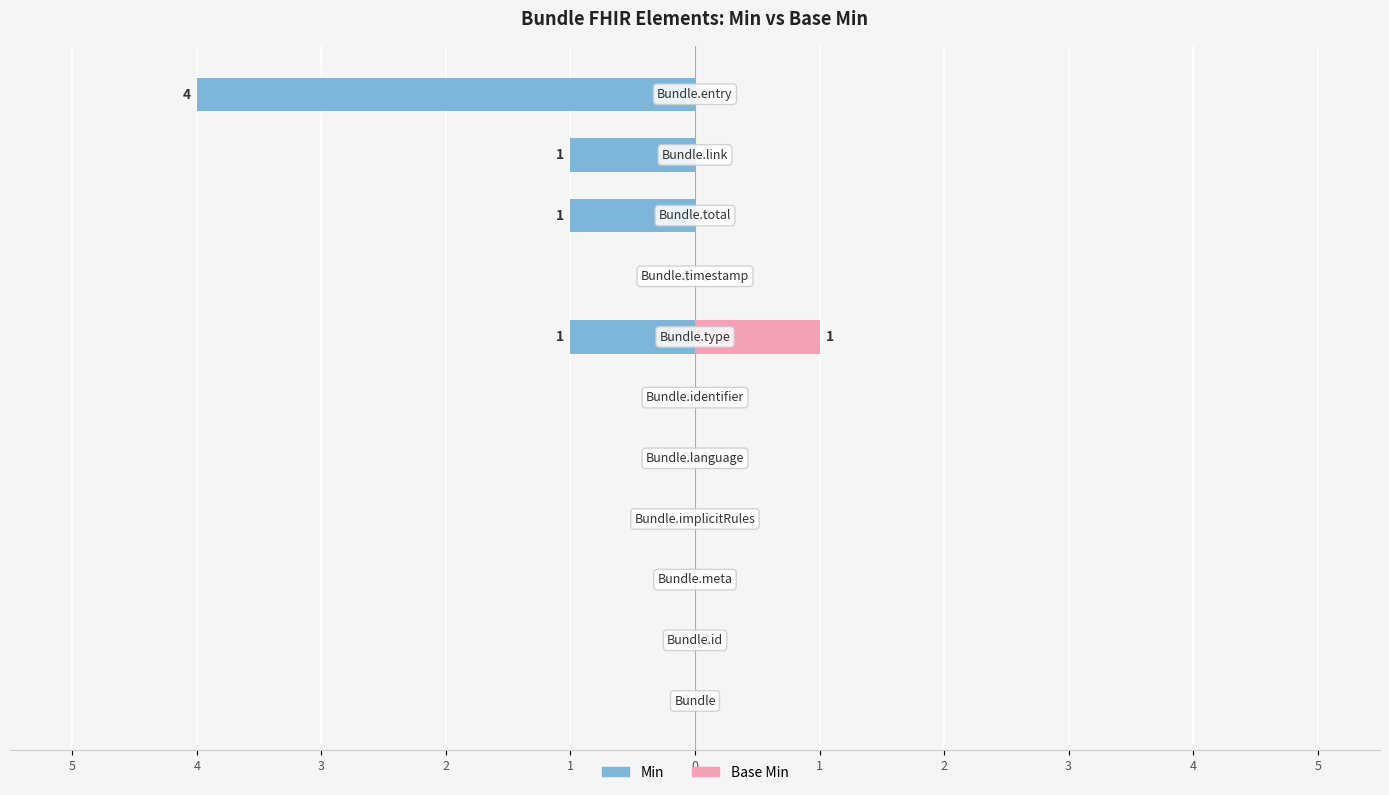

What are all the series names shown in the legend?

Min, Base Min